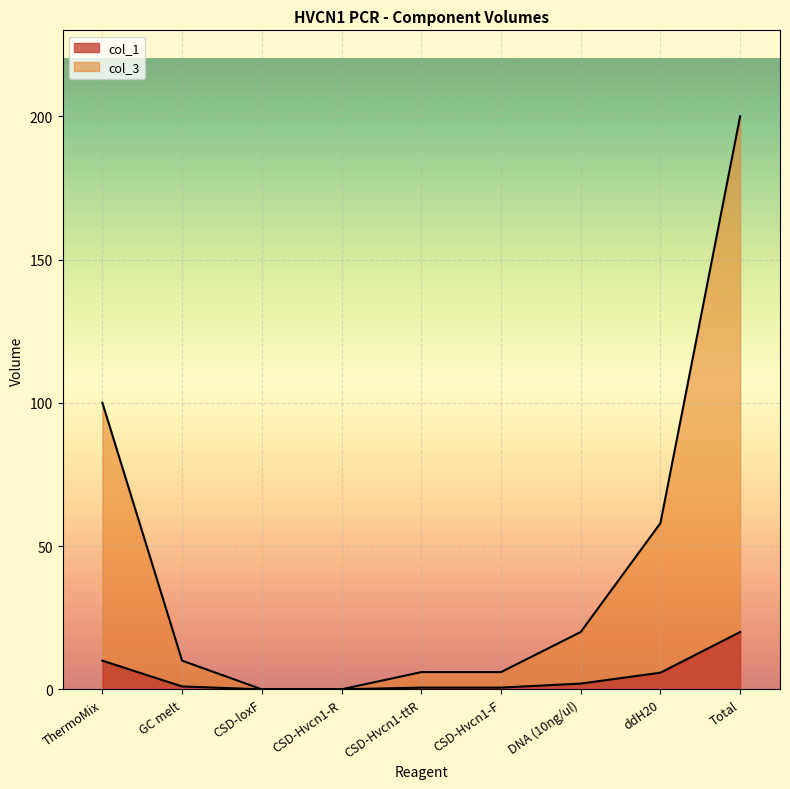

True or false: col_3 and col_1 cross at least once.

False